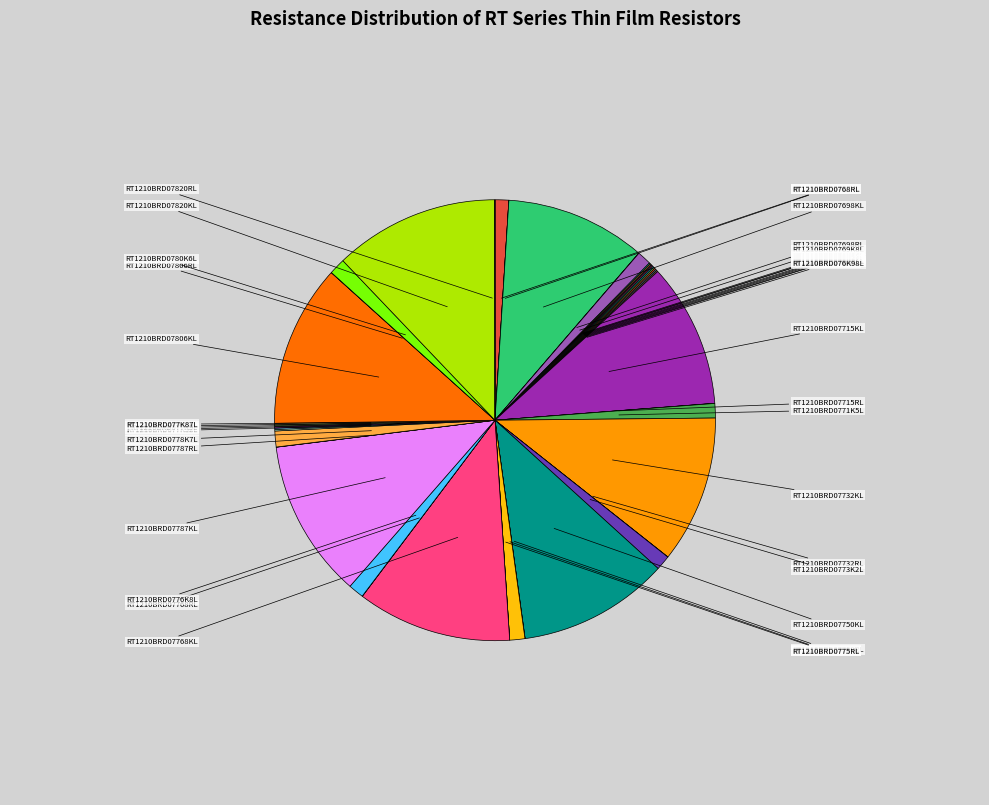

Rank the categories by value from lowest to highest.

RT1210BRD0768RL, RT1210BRD0775RL, RT1210BRD07698RL, RT1210BRD07715RL, RT1210BRD07732RL, RT1210BRD07750RL, RT1210BRD07768RL, RT1210BRD07787RL, RT1210BRD07806RL, RT1210BRD07820RL, RT1210BRD076K04L, RT1210BRD076K19L, RT1210BRD076K2L, RT1210BRD076K34L, RT1210BRD076K49L, RT1210BRD076K65L, RT1210BRD076K8L, RT1210BRD076K81L, RT1210BRD076K98L, RT1210BRD077K15L, RT1210BRD077K32L, RT1210BRD077K5L, RT1210BRD077K68L, RT1210BRD077K87L, RT1210BRD0768KL, RT1210BRD0769K8L, RT1210BRD0771K5L, RT1210BRD0773K2L, RT1210BRD0775KL, RT1210BRD0776K8L, RT1210BRD0778K7L, RT1210BRD0780K6L, RT1210BRD07698KL, RT1210BRD07715KL, RT1210BRD07732KL, RT1210BRD07750KL, RT1210BRD07768KL, RT1210BRD07787KL, RT1210BRD07806KL, RT1210BRD07820KL